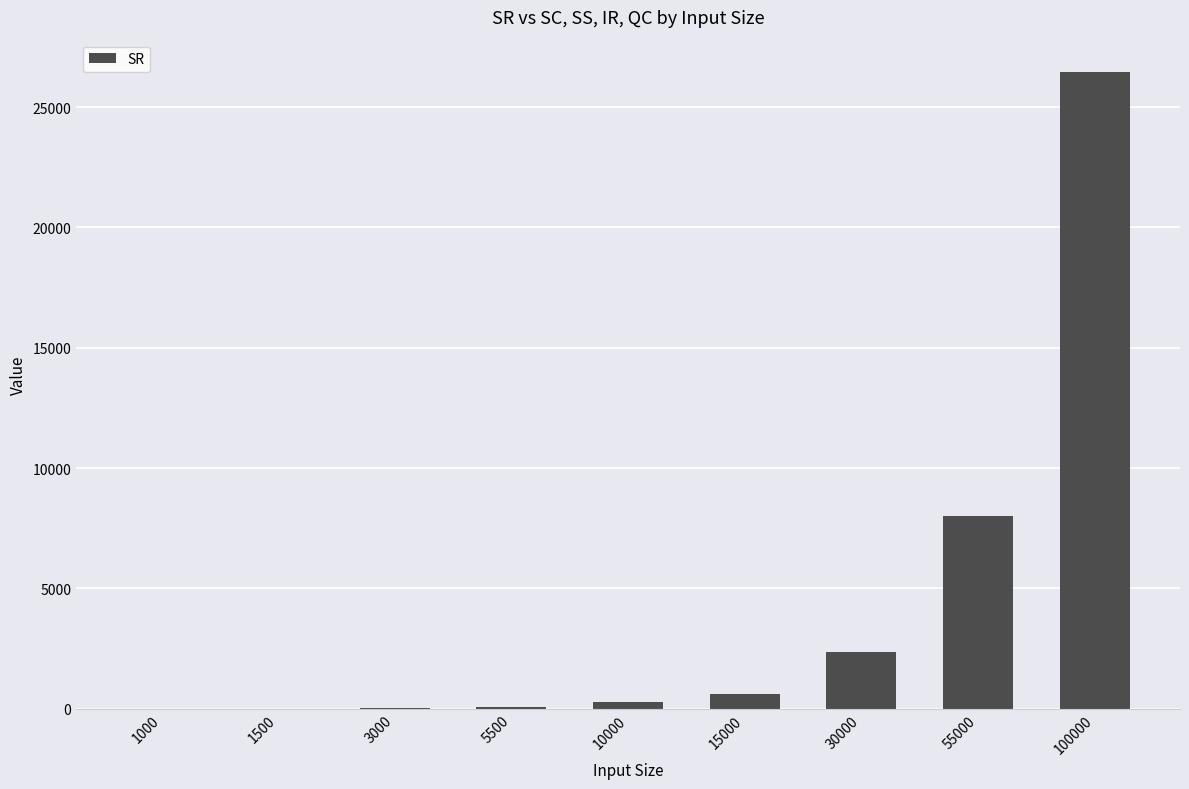

The chart shows a value of 600 at 15000. True or false?

True